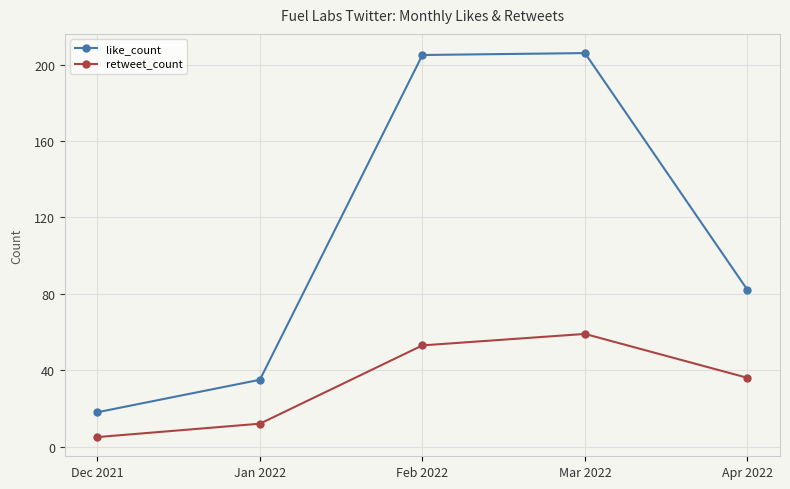

At which label is retweet_count closest to 32?

Apr 2022